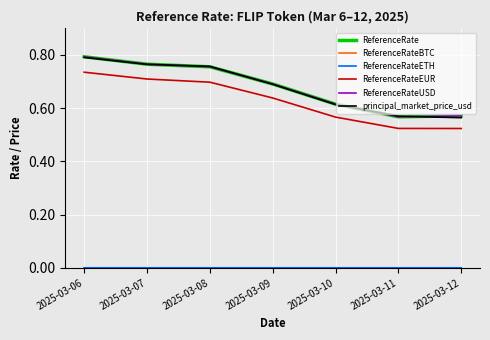

Which series changed the most between 2025-03-10 and 2025-03-12?

principal_market_price_usd